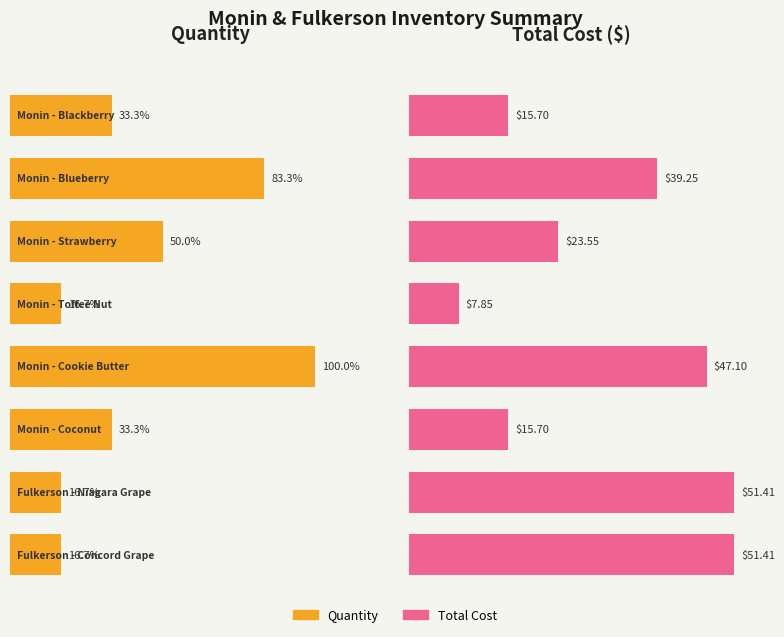

The value at Monin - Blackberry is 2. True or false?

True